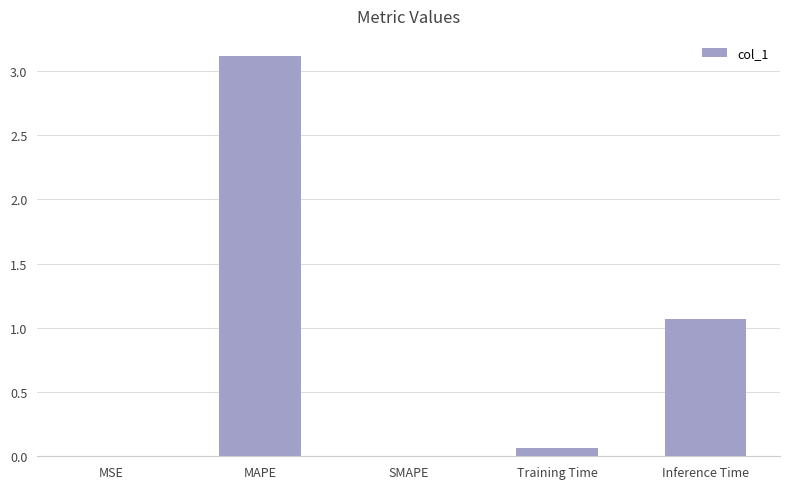

Where is the data nearest to the value 1?

Inference Time